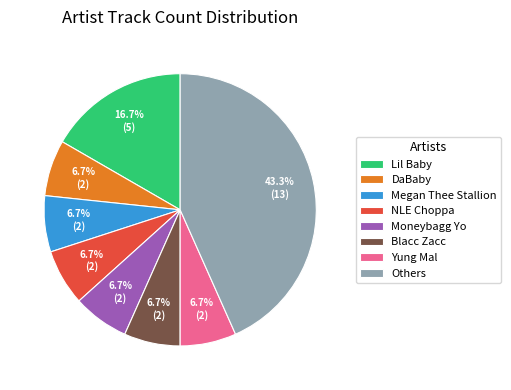

What is the largest slice in the pie chart?

Others